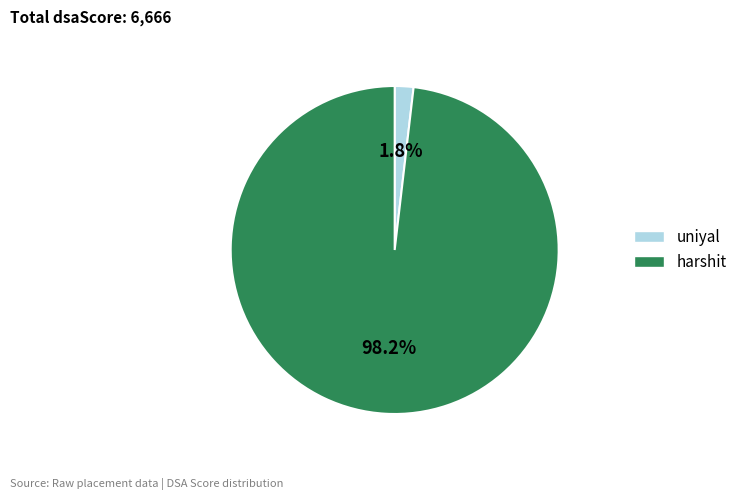

Between uniyal and harshit, which is larger?

harshit